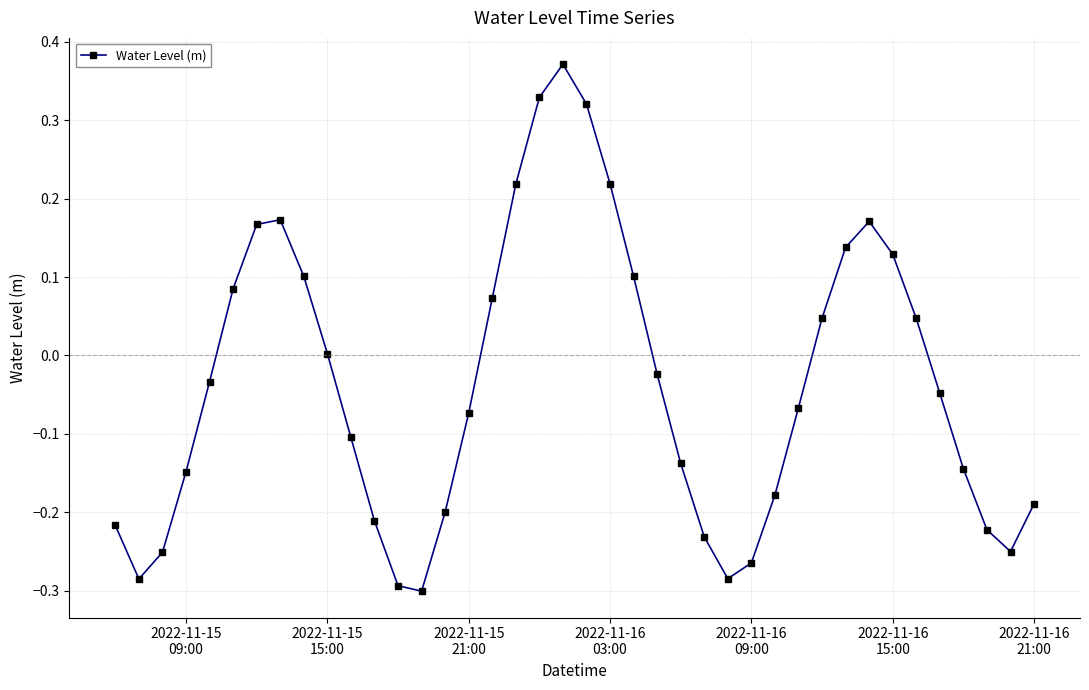

What is the difference between the second highest and second lowest values?

0.6